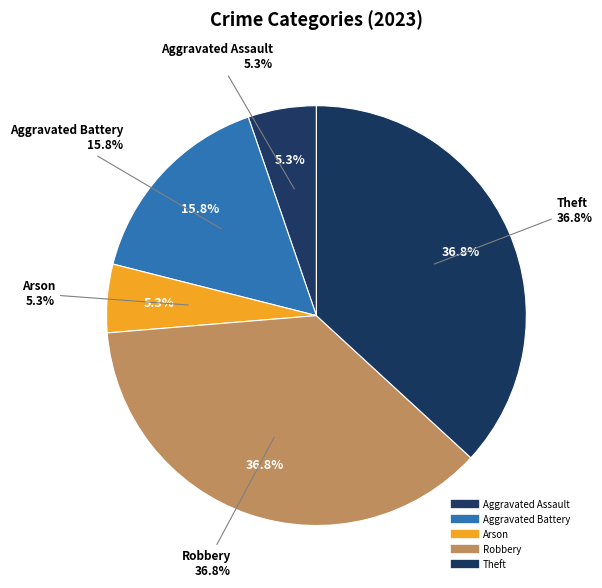

What is the change in value from Aggravated Battery to Theft?

+4